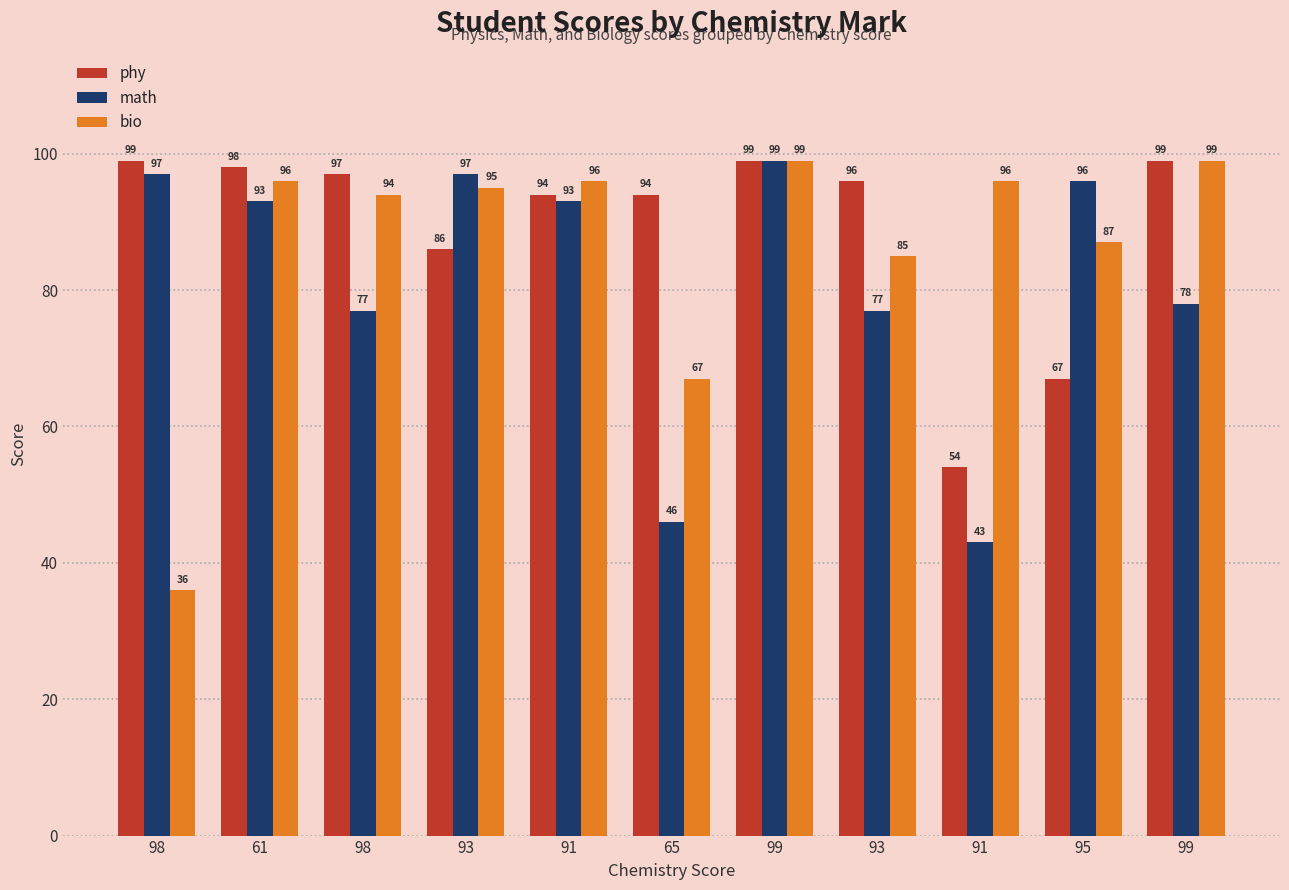

Reading left to right, list all the values displayed in this chart.

phy: 98=99	61=98	98=97	93=86	91=94	65=94	99=99	93=96	91=54	95=67	99=99
math: 98=97	61=93	98=77	93=97	91=93	65=46	99=99	93=77	91=43	95=96	99=78
bio: 98=36	61=96	98=94	93=95	91=96	65=67	99=99	93=85	91=96	95=87	99=99